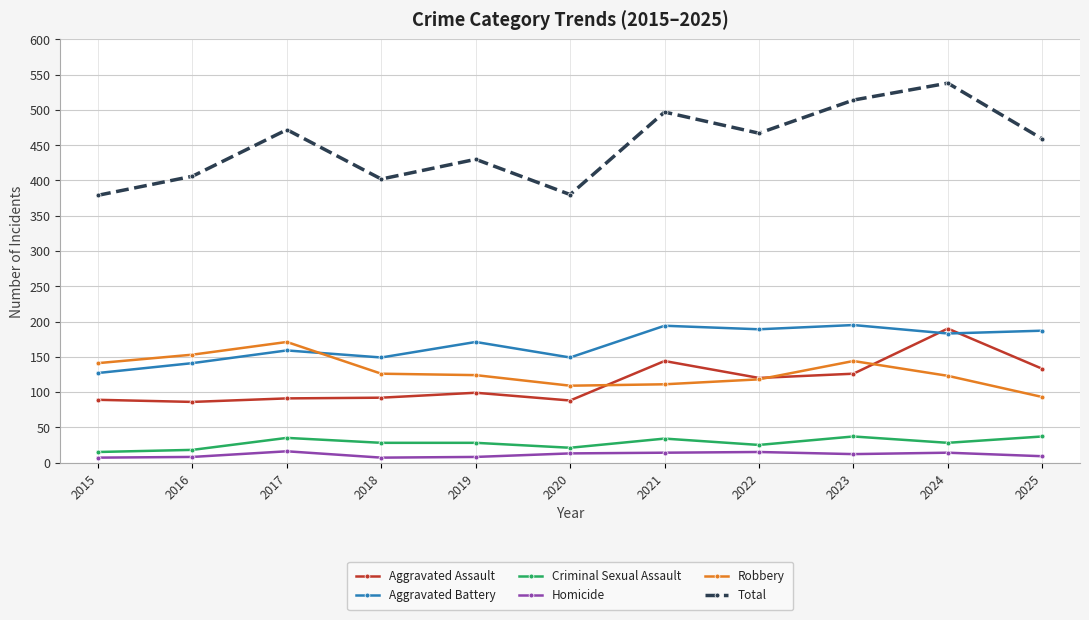

True or false: Total and Criminal Sexual Assault intersect in this chart.

False